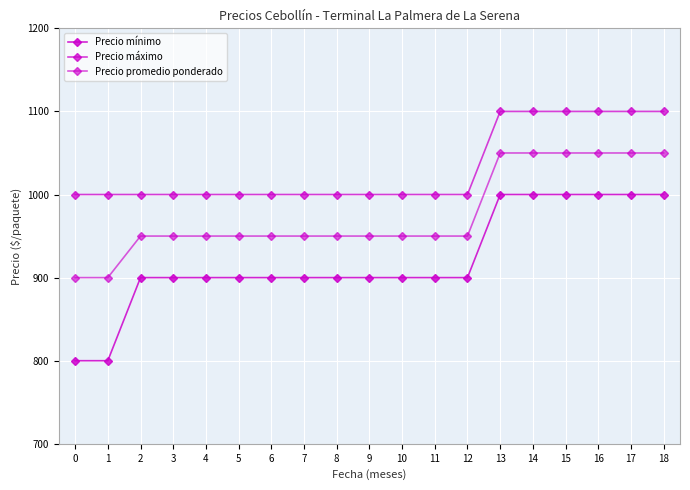

Read the Precio mínimo value at 10, to the nearest 5.

900